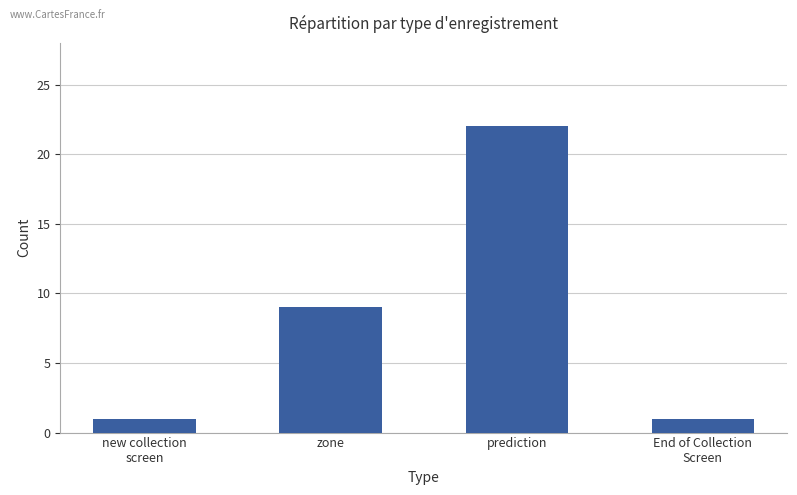

What is the change in value from zone to prediction?

+13